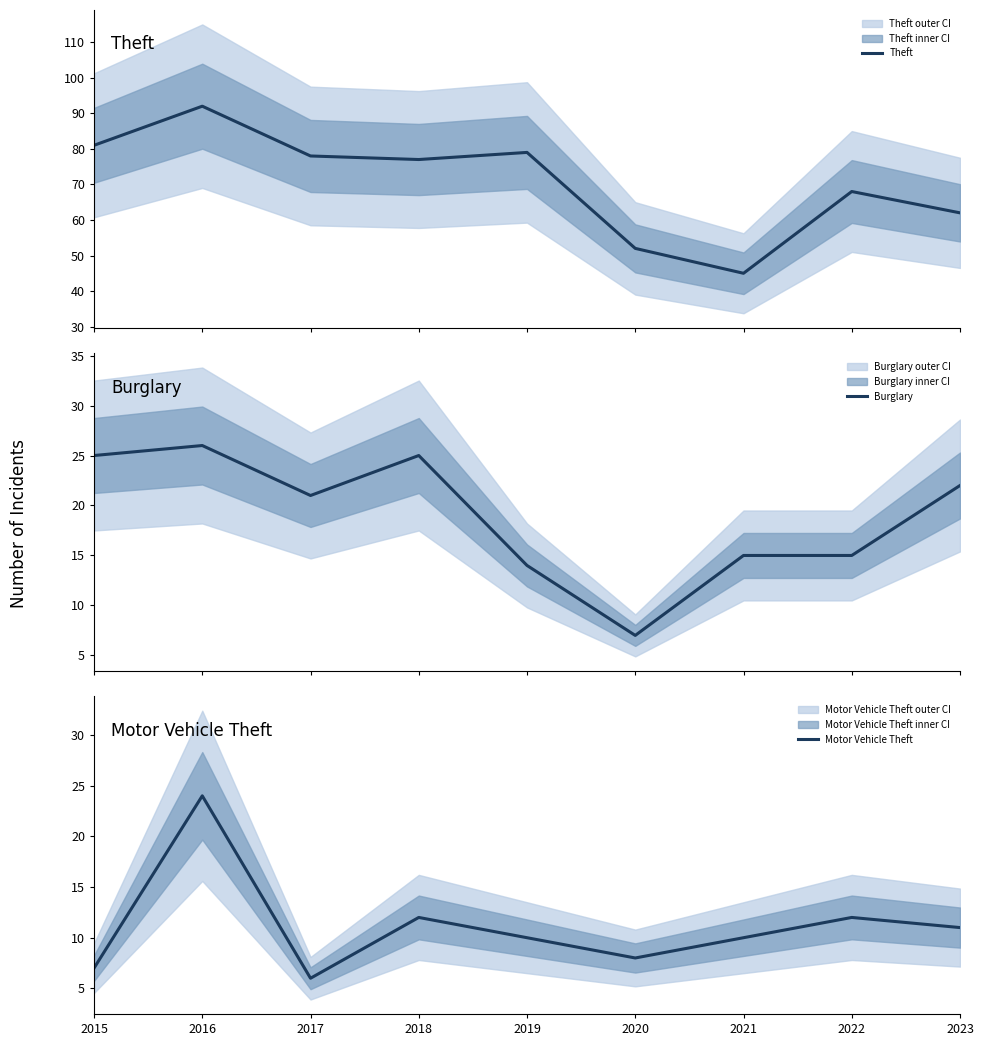

What is the difference between the Theft values at 2016 and 2018?

15